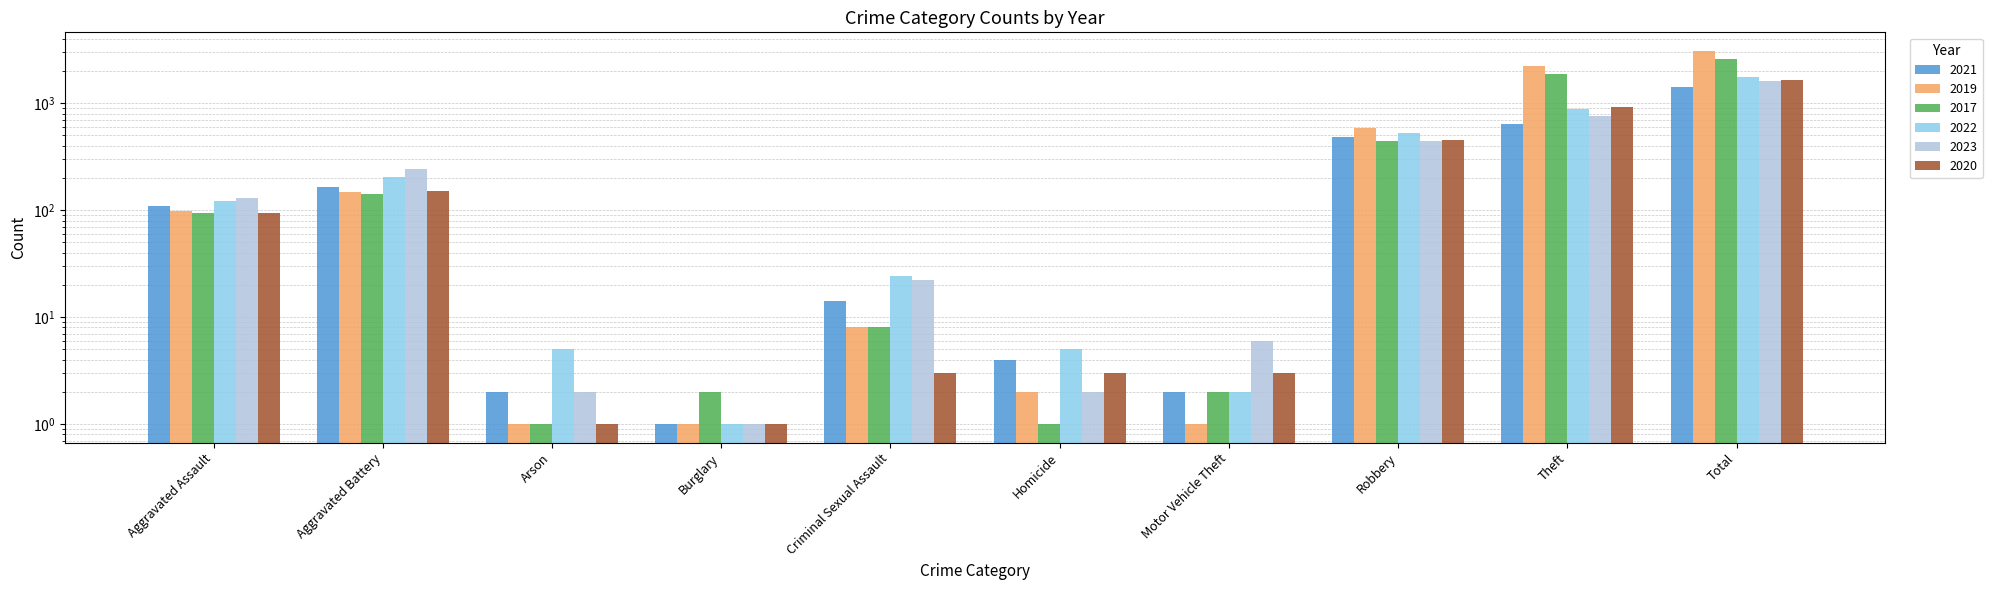

What is the maximum value shown in the chart?

3080